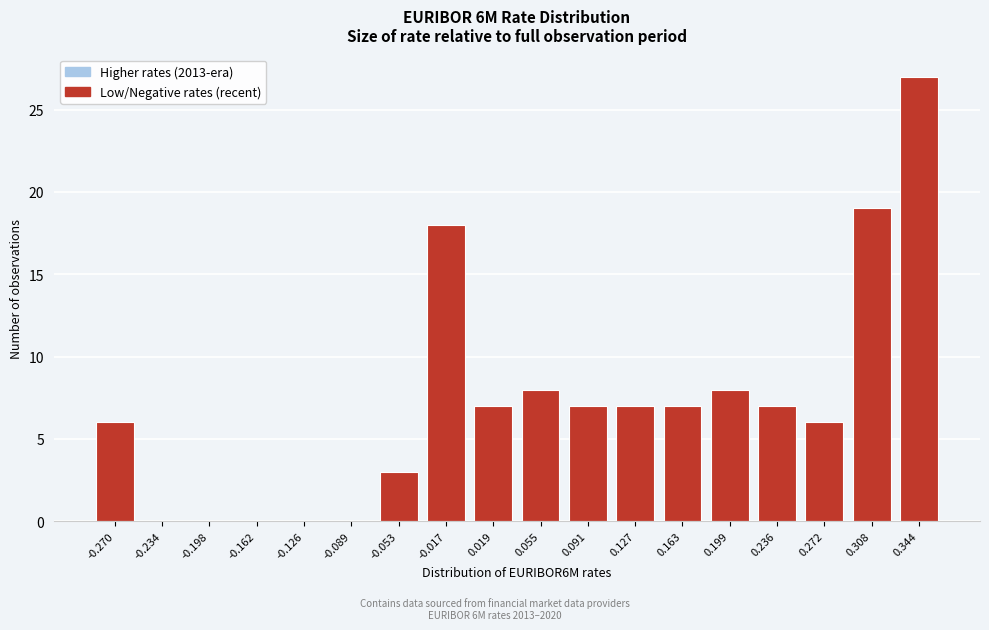

Reading left to right, what are all the values shown in this chart?

-0.270=6	-0.234=0	-0.198=0	-0.162=0	-0.126=0	-0.089=0	-0.053=3	-0.017=18	0.019=7	0.055=8	0.091=7	0.127=7	0.163=7	0.199=8	0.236=7	0.272=6	0.308=19	0.344=27